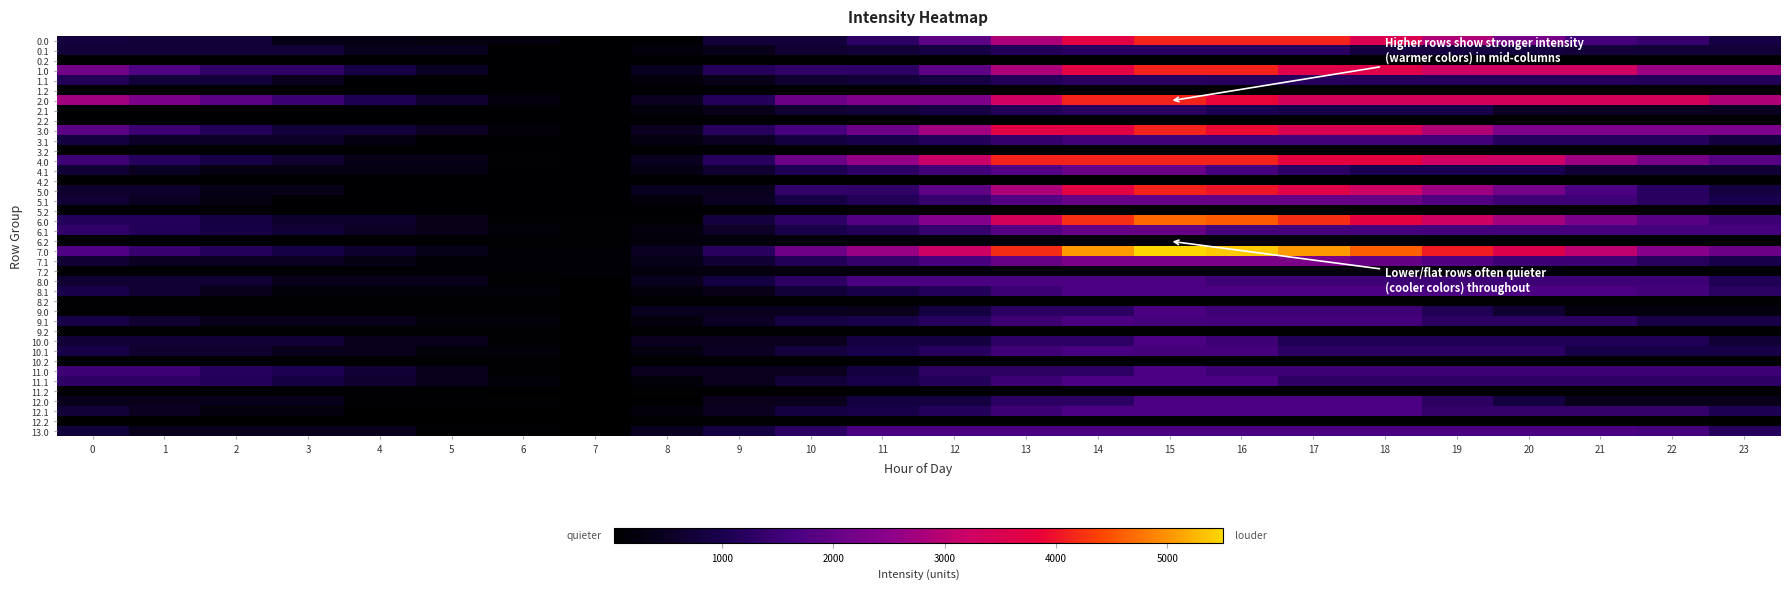

Reading left to right, list all the values displayed in this chart.

0.0: 0=809.1	1=759.1	2=748.6	3=340.2	4=340.2	5=234.2	6=234.2	7=82.6	8=82.6	9=786.0	10=790.0	11=1290.4	12=1895.3	13=2846.9	14=3705.3	15=4132.0	16=4132.0	17=4132.0	18=3539.4	19=2883.6	20=2247.4	21=1602.6	22=1408.4	23=891.9
0.1: 0=761.2	1=761.2	2=761.2	3=761.2	4=418.2	5=418.2	6=82.6	7=82.6	8=206.6	9=395.8	10=667.1	11=753.2	12=886.5	13=1125.5	14=1238.1	15=1238.1	16=1238.1	17=1238.1	18=828.6	19=828.4	20=813.8	21=781.3	22=761.2	23=761.2
0.2: 0=82.6	1=82.6	2=82.6	3=82.6	4=82.6	5=82.6	6=82.6	7=82.6	8=82.6	9=82.6	10=82.6	11=82.6	12=82.6	13=82.6	14=82.6	15=82.6	16=82.6	17=82.6	18=82.6	19=82.6	20=82.6	21=82.6	22=82.6	23=82.6
1.0: 0=2180.1	1=1726.1	2=1311.6	3=1311.6	4=902.6	5=494.8	6=82.6	7=82.6	8=461.1	9=1164.5	10=1311.2	11=1290.4	12=1895.3	13=2846.9	14=3705.3	15=4132.0	16=4132.0	17=3632.2	18=3632.2	19=3265.2	20=3265.2	21=3265.2	22=2667.0	23=2667.0
1.1: 0=1136.6	1=771.8	2=771.8	3=425.7	4=82.6	5=82.6	6=82.6	7=82.6	8=206.6	9=395.8	10=667.1	11=753.2	12=886.5	13=1125.5	14=1238.1	15=1238.1	16=1176.9	17=1176.9	18=1171.5	19=1171.3	20=1156.7	21=1156.7	22=1136.6	23=1136.6
1.2: 0=82.6	1=82.6	2=82.6	3=82.6	4=82.6	5=82.6	6=82.6	7=82.6	8=82.6	9=82.6	10=82.6	11=82.6	12=82.6	13=82.6	14=82.6	15=82.6	16=82.6	17=82.6	18=82.6	19=82.6	20=82.6	21=82.6	22=82.6	23=82.6
2.0: 0=2740.1	1=2286.1	2=1871.6	3=1463.2	4=1054.2	5=646.4	6=234.2	7=82.6	8=461.1	9=1164.5	10=2069.2	11=2342.8	12=2322.1	13=3273.7	14=4132.0	15=4132.0	16=3878.6	17=3378.7	18=3378.7	19=3378.7	20=3378.7	21=3378.7	22=3378.7	23=2862.3
2.1: 0=82.6	1=82.6	2=82.6	3=82.6	4=82.6	5=82.6	6=82.6	7=82.6	8=206.6	9=395.8	10=667.1	11=753.2	12=886.5	13=1125.5	14=1238.1	15=1238.1	16=1015.4	17=948.2	18=942.8	19=942.5	20=523.8	21=491.1	22=471.1	23=471.1
2.2: 0=82.6	1=82.6	2=82.6	3=82.6	4=82.6	5=82.6	6=82.6	7=82.6	8=82.6	9=82.6	10=82.6	11=82.6	12=82.6	13=82.6	14=82.6	15=82.6	16=82.6	17=82.6	18=82.6	19=82.6	20=82.6	21=82.6	22=82.6	23=82.6
3.0: 0=1882.7	1=1485.3	2=1127.3	3=775.5	4=775.5	5=533.2	6=177.7	7=82.6	8=473.9	9=1183.7	10=1616.3	11=2127.1	12=2740.4	13=3693.4	14=3693.4	15=4132.0	16=3935.2	17=3491.9	18=3491.9	19=2892.7	20=2313.0	21=2313.0	22=2313.0	23=2313.0
3.1: 0=845.1	1=536.9	2=536.9	3=536.9	4=250.4	5=82.6	6=82.6	7=82.6	8=262.0	9=506.7	10=833.5	11=958.4	12=1147.1	13=1386.1	14=1554.1	15=1554.1	16=1554.1	17=1554.1	18=1554.1	19=1554.1	20=1192.0	21=1192.0	22=1192.0	23=845.1
3.2: 0=82.6	1=82.6	2=82.6	3=82.6	4=82.6	5=82.6	6=82.6	7=82.6	8=82.6	9=82.6	10=82.6	11=82.6	12=82.6	13=82.6	14=82.6	15=82.6	16=82.6	17=82.6	18=82.6	19=82.6	20=82.6	21=82.6	22=82.6	23=82.6
4.0: 0=1508.1	1=1191.4	2=914.3	3=643.2	4=371.6	5=371.6	6=96.9	7=82.6	8=473.9	9=1183.7	10=2090.7	11=2601.5	12=3179.0	13=4132.0	14=4132.0	15=4132.0	16=4132.0	17=3769.5	18=3769.5	19=3251.1	20=3205.0	21=2697.5	22=2236.7	23=1857.5
4.1: 0=722.2	1=494.9	2=280.8	3=280.8	4=280.8	5=280.8	6=82.6	7=82.6	8=341.2	9=665.1	10=1058.9	11=1279.6	12=1547.6	13=1786.6	14=2033.8	15=2033.8	16=1618.3	17=1284.4	18=1021.6	19=1021.6	20=1021.6	21=722.2	22=722.2	23=722.2
4.2: 0=82.6	1=82.6	2=82.6	3=82.6	4=82.6	5=82.6	6=82.6	7=82.6	8=82.6	9=82.6	10=82.6	11=82.6	12=82.6	13=82.6	14=82.6	15=82.6	16=82.6	17=82.6	18=82.6	19=82.6	20=82.6	21=82.6	22=82.6	23=82.6
5.0: 0=627.3	1=627.3	2=352.2	3=352.2	4=82.6	5=82.6	6=82.6	7=82.6	8=461.1	9=440.4	10=1345.0	11=1324.3	12=1895.3	13=2846.9	14=3705.3	15=4132.0	16=4018.0	17=3657.5	18=3204.3	19=2687.9	20=2191.1	21=1685.7	22=1226.8	23=849.7
5.1: 0=726.8	1=501.4	2=289.4	3=82.6	4=82.6	5=82.6	6=82.6	7=82.6	8=206.6	9=496.1	10=904.1	11=1126.8	12=1396.7	13=1772.3	14=2021.5	15=2021.5	16=2021.5	17=2021.5	18=2021.5	19=1756.6	20=1524.6	21=1524.6	22=1239.9	23=975.8
5.2: 0=82.6	1=82.6	2=82.6	3=82.6	4=82.6	5=82.6	6=82.6	7=82.6	8=82.6	9=82.6	10=82.6	11=82.6	12=82.6	13=82.6	14=82.6	15=82.6	16=82.6	17=82.6	18=82.6	19=82.6	20=82.6	21=82.6	22=82.6	23=82.6
6.0: 0=1146.3	1=1146.3	2=879.3	3=618.3	4=618.3	5=357.9	6=93.3	7=93.3	8=93.3	9=803.0	10=1286.7	11=1797.6	12=2410.8	13=3363.8	14=4225.4	15=4664.0	16=4558.1	17=4205.7	18=3760.6	19=3252.3	20=2763.5	21=2266.2	22=1854.7	23=1485.7
6.1: 0=1350.2	1=1133.0	2=929.0	3=730.3	4=534.7	5=353.2	6=165.1	7=93.3	8=217.2	9=551.0	10=966.9	11=1123.8	12=1401.7	13=1785.2	14=2042.3	15=2015.0	16=1609.6	17=1591.2	18=1591.2	19=1591.2	20=1591.2	21=1591.2	22=1591.2	23=1591.2
6.2: 0=93.3	1=93.3	2=93.3	3=93.3	4=93.3	5=93.3	6=93.3	7=93.3	8=202.9	9=202.9	10=202.9	11=202.9	12=202.9	13=202.9	14=202.9	15=202.9	16=202.9	17=202.9	18=152.0	19=147.0	20=93.3	21=93.3	22=93.3	23=93.3
7.0: 0=1735.1	1=1428.5	2=1161.5	3=900.6	4=639.1	5=378.7	6=114.0	7=109.9	8=501.2	9=1210.9	10=2118.0	11=2628.8	12=3242.0	13=4195.1	14=5056.7	15=5495.3	16=5389.3	17=5037.0	18=4591.8	19=4083.5	20=3594.8	21=3041.8	22=2443.5	23=2074.5
7.1: 0=704.3	1=487.1	2=487.1	3=487.1	4=291.5	5=109.9	6=109.9	7=109.9	8=378.4	9=712.1	10=1128.0	11=1358.7	12=1636.5	13=2020.1	14=2277.1	15=2277.1	16=2277.1	17=2277.1	18=2015.2	19=1758.4	20=1487.2	21=1477.9	22=1201.3	23=945.3
7.2: 0=109.9	1=109.9	2=109.9	3=109.9	4=109.9	5=109.9	6=109.9	7=109.9	8=219.5	9=219.5	10=219.5	11=219.5	12=219.5	13=219.5	14=219.5	15=219.5	16=219.5	17=219.5	18=219.5	19=214.5	20=160.8	21=109.9	22=109.9	23=109.9
8.0: 0=694.3	1=694.3	2=694.3	3=415.4	4=415.4	5=415.4	6=94.2	7=33.5	8=424.8	9=839.6	10=1254.4	11=1669.3	12=1669.3	13=1676.0	14=1676.0	15=1676.0	16=1513.5	17=1513.5	18=1513.5	19=1513.5	20=1513.5	21=1513.5	22=1513.5	23=1090.3
8.1: 0=951.5	1=677.7	2=417.2	3=161.9	4=161.9	5=161.9	6=161.9	7=33.5	8=199.0	9=388.2	10=748.7	11=923.8	12=1146.2	13=1474.4	14=1676.0	15=1676.0	16=1676.0	17=1676.0	18=1676.0	19=1676.0	20=1676.0	21=1676.0	22=1561.6	23=1249.1
8.2: 0=87.7	1=87.7	2=87.7	3=87.7	4=87.7	5=87.7	6=87.7	7=33.5	8=87.7	9=87.7	10=87.7	11=87.7	12=87.7	13=87.7	14=87.7	15=87.7	16=87.7	17=87.7	18=87.7	19=87.7	20=87.7	21=87.7	22=87.7	23=87.7
9.0: 0=94.2	1=94.2	2=94.2	3=94.2	4=94.2	5=94.2	6=94.2	7=33.5	8=424.8	9=424.8	10=424.8	11=431.6	12=846.4	13=1261.2	14=1261.2	15=1676.0	16=1513.5	17=1513.5	18=1513.5	19=1090.3	20=667.0	21=243.8	22=243.8	23=243.8
9.1: 0=934.4	1=660.6	2=400.1	3=400.1	4=400.1	5=161.9	6=161.9	7=33.5	8=246.6	9=524.9	10=885.3	11=971.4	12=1193.8	13=1474.4	14=1676.0	15=1592.1	16=1581.0	17=1581.0	18=1581.0	19=1267.6	20=1267.6	21=1267.6	22=934.4	23=934.4
9.2: 0=87.7	1=87.7	2=87.7	3=87.7	4=87.7	5=87.7	6=87.7	7=33.5	8=87.7	9=87.7	10=87.7	11=87.7	12=87.7	13=87.7	14=87.7	15=87.7	16=87.7	17=87.7	18=87.7	19=87.7	20=87.7	21=87.7	22=87.7	23=87.7
10.0: 0=730.5	1=730.5	2=730.5	3=730.5	4=413.4	5=413.4	6=93.2	7=33.5	8=424.4	9=456.8	10=448.4	11=863.2	12=854.8	13=1269.6	14=1261.2	15=1676.0	16=1514.5	17=1106.6	18=1106.6	19=1106.6	20=1106.6	21=1106.6	22=1106.6	23=730.5
10.1: 0=925.1	1=652.2	2=652.2	3=398.0	4=398.0	5=160.9	6=160.9	7=33.5	8=247.6	9=526.8	10=798.2	11=974.4	12=1197.7	13=1526.9	14=1662.0	15=1579.1	16=1579.1	17=1269.9	18=1269.9	19=1269.9	20=1269.9	21=925.1	22=925.1	23=925.1
10.2: 0=88.7	1=88.7	2=88.7	3=88.7	4=88.7	5=88.7	6=88.7	7=33.5	8=88.7	9=88.7	10=88.7	11=88.7	12=88.7	13=88.7	14=88.7	15=88.7	16=88.7	17=88.7	18=88.7	19=88.7	20=88.7	21=88.7	22=88.7	23=88.7
11.0: 0=1513.5	1=1513.5	2=1189.9	3=1050.4	4=732.4	5=415.4	6=94.2	7=33.5	8=424.8	9=424.8	10=424.8	11=839.6	12=1254.4	13=1254.4	14=1261.2	15=1676.0	16=1513.5	17=1513.5	18=1513.5	19=1513.5	20=1513.5	21=1513.5	22=1513.5	23=1513.5
11.1: 0=1295.6	1=1295.6	2=1152.0	3=896.8	4=644.7	5=406.5	6=161.9	7=33.5	8=157.5	9=435.8	10=748.7	11=923.8	12=1146.2	13=1474.4	14=1676.0	15=1676.0	16=1676.0	17=1295.6	18=1295.6	19=1295.6	20=1295.6	21=1295.6	22=1295.6	23=1295.6
11.2: 0=87.7	1=87.7	2=87.7	3=87.7	4=87.7	5=87.7	6=33.5	7=33.5	8=87.7	9=87.7	10=87.7	11=87.7	12=87.7	13=87.7	14=87.7	15=87.7	16=87.7	17=87.7	18=87.7	19=87.7	20=87.7	21=87.7	22=87.7	23=87.7
12.0: 0=412.3	1=412.3	2=412.3	3=412.3	4=94.2	5=94.2	6=94.2	7=33.5	8=33.5	9=431.6	10=431.6	11=846.4	12=846.4	13=1261.2	14=1261.2	15=1676.0	16=1676.0	17=1676.0	18=1676.0	19=1258.7	20=835.5	21=412.3	22=412.3	23=412.3
12.1: 0=752.6	1=478.8	2=218.2	3=218.2	4=33.5	5=33.5	6=33.5	7=33.5	8=199.0	9=477.3	10=837.8	11=923.8	12=1146.2	13=1474.4	14=1676.0	15=1676.0	16=1676.0	17=1676.0	18=1676.0	19=1362.7	20=1362.7	21=1362.7	22=1362.7	23=1050.1
12.2: 0=33.5	1=33.5	2=33.5	3=33.5	4=33.5	5=33.5	6=33.5	7=33.5	8=87.7	9=87.7	10=87.7	11=87.7	12=87.7	13=87.7	14=87.7	15=87.7	16=87.7	17=87.7	18=87.7	19=87.7	20=87.7	21=87.7	22=87.7	23=33.5
13.0: 0=774.2	1=411.1	2=411.1	3=411.1	4=411.1	5=94.2	6=94.2	7=33.5	8=424.8	9=839.6	10=1254.4	11=1669.3	12=1676.0	13=1676.0	14=1676.0	15=1676.0	16=1676.0	17=1676.0	18=1676.0	19=1676.0	20=1676.0	21=1676.0	22=1593.4	23=1170.2